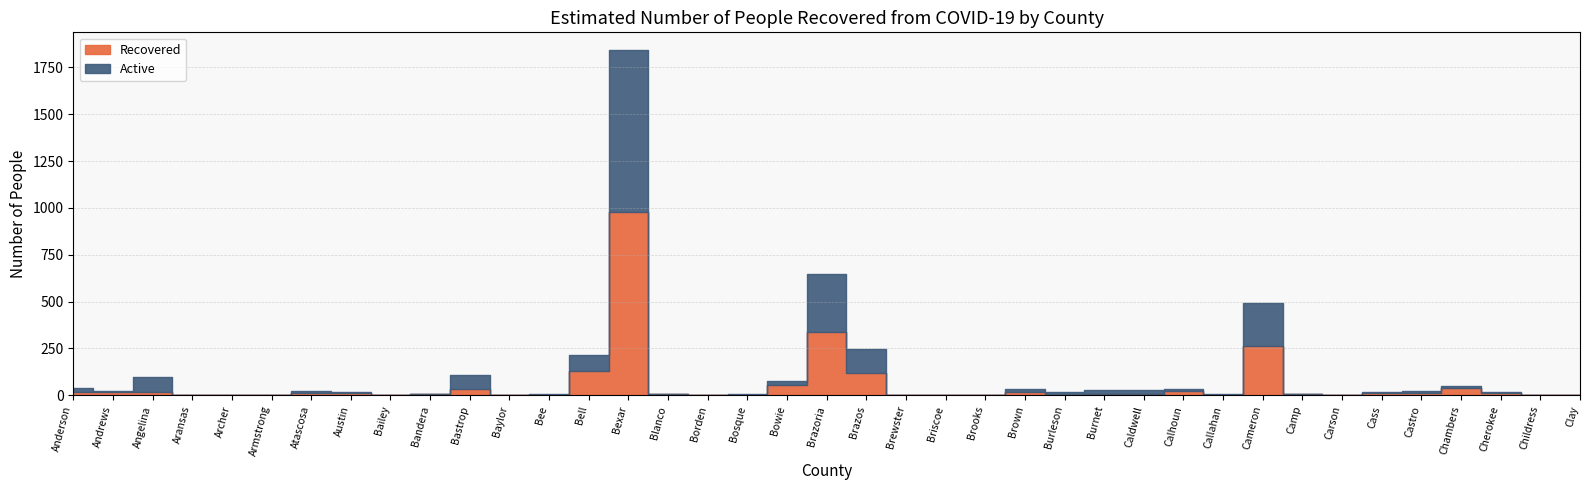

Which series changed the most between Bee and Brooks?

Recovered